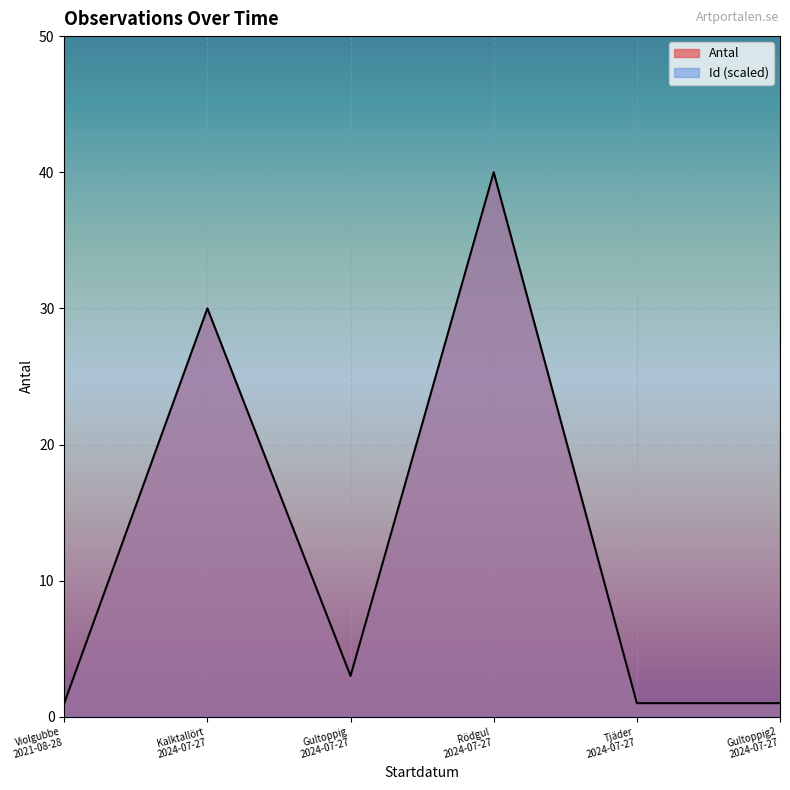

True or false: Id has more than 2 interior local peaks.

False